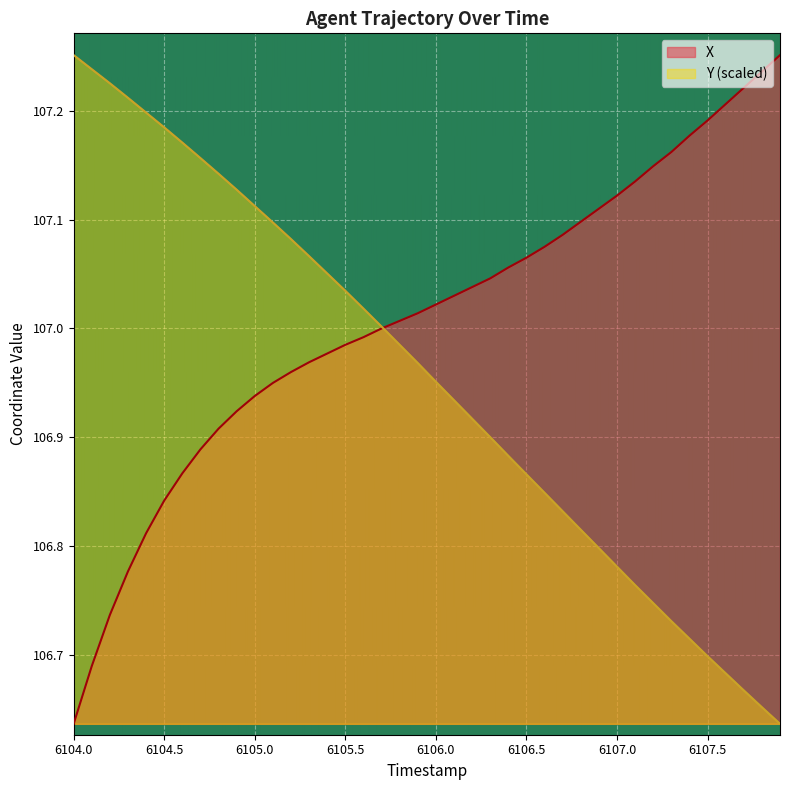

Which series has the largest total across all categories?

X